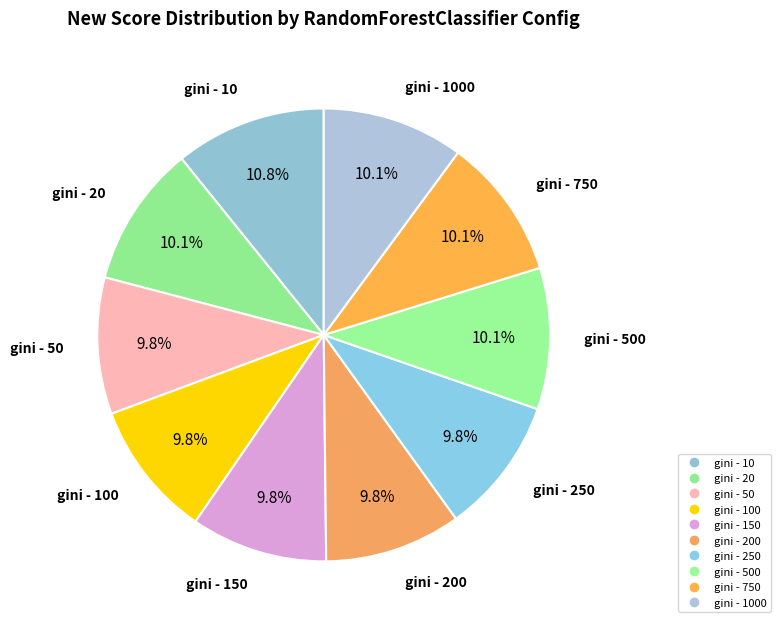

Does any single category account for the majority?

No